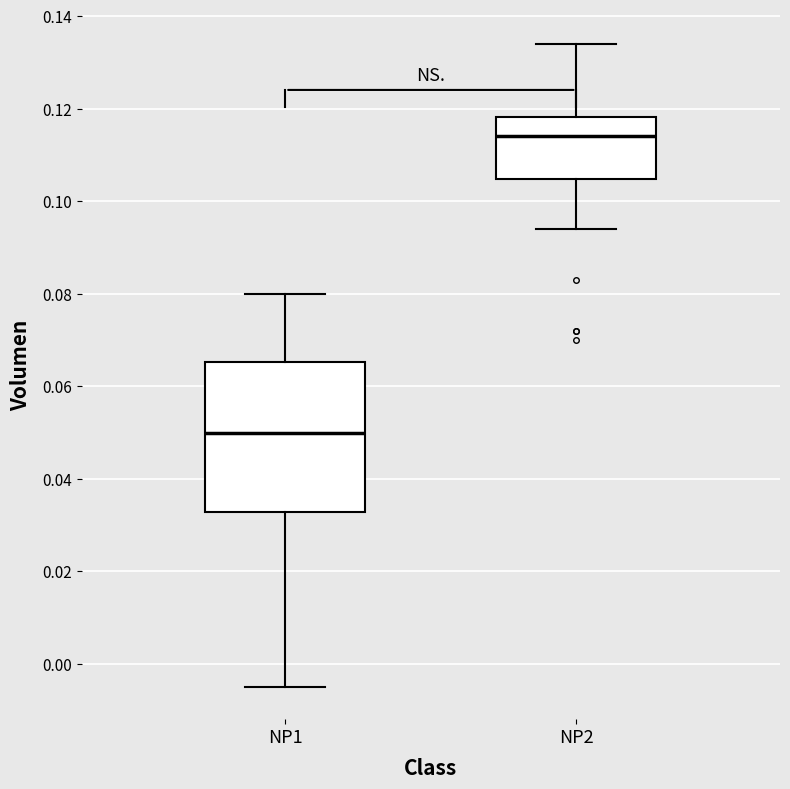

Reading left to right, read every box against the y-axis: the position of its median line, the range the box covers, and the ends of its whiskers. The values are not printed on the chart, so give them approximately, as read against the axis.

NP1: median 0.050, box 0.032 to 0.066, whiskers -0.004 to 0.080
NP2: median 0.114, box 0.104 to 0.118, whiskers 0.094 to 0.134